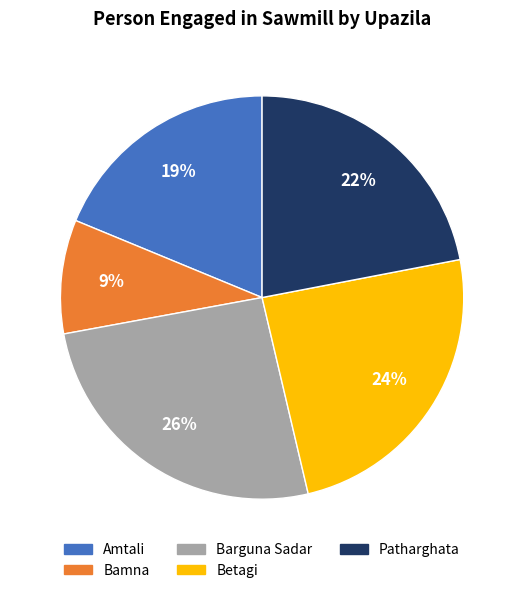

To the nearest percent, what is the difference between the largest and smallest slice percentages?

17%